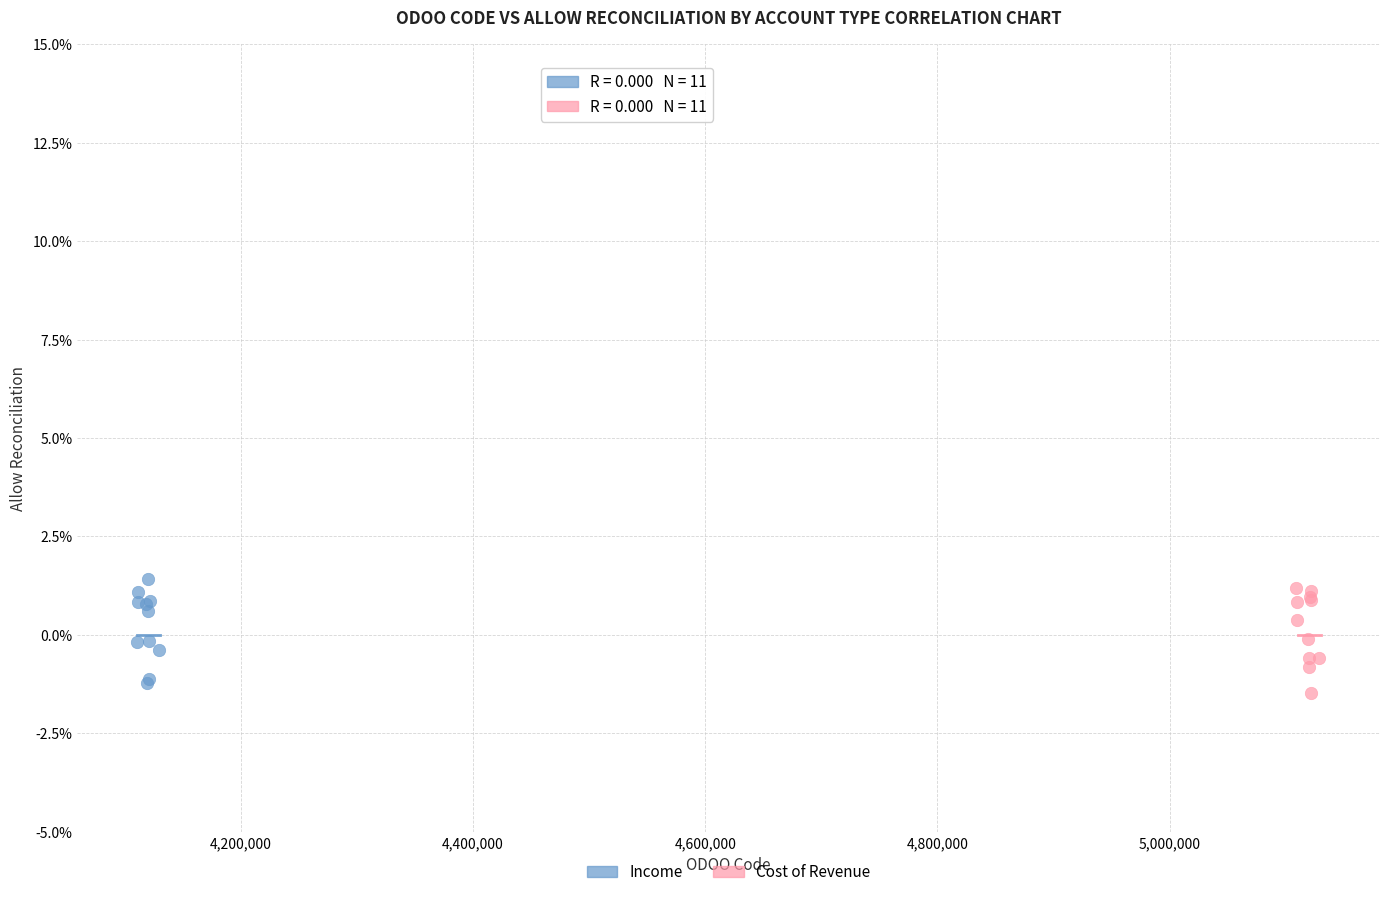

What are all the series names shown in the legend?

Income, Cost of Revenue